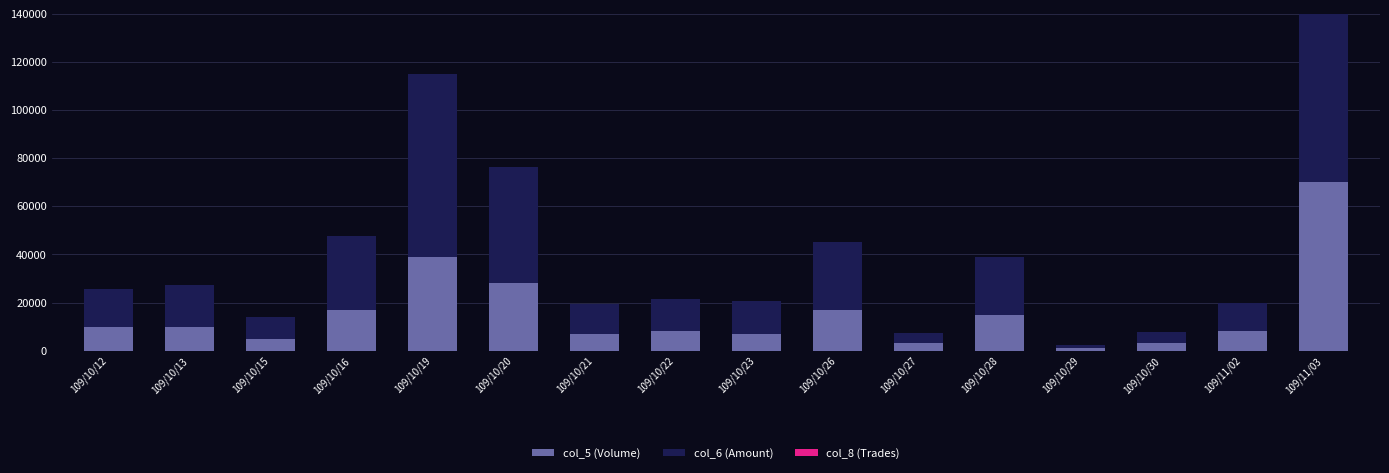

What is the sum of the col_5 (Volume) values at 109/10/29 and 109/10/20?

29000